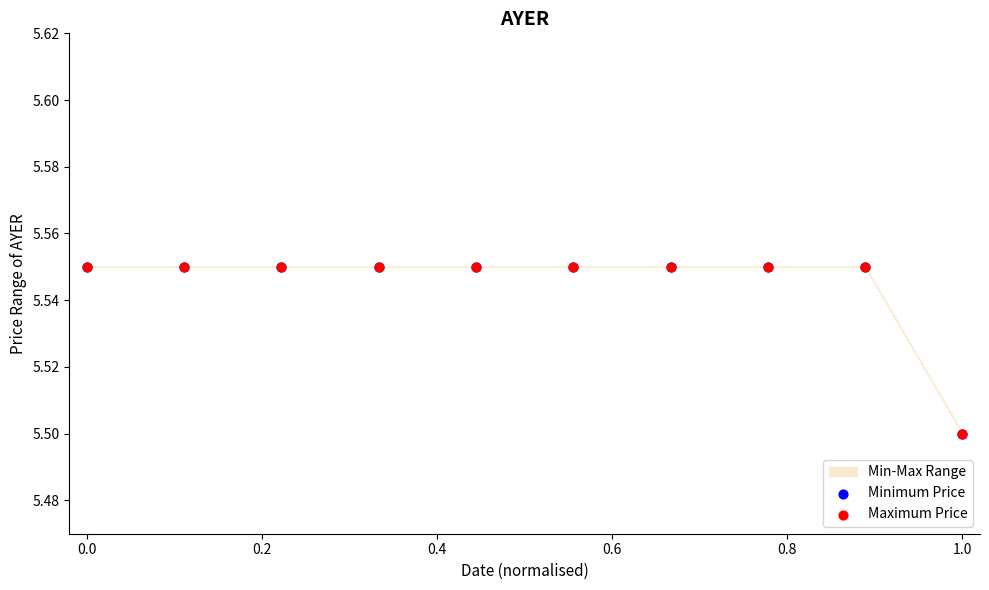

Which series reaches the minimum Y coordinate?

Minimum Price